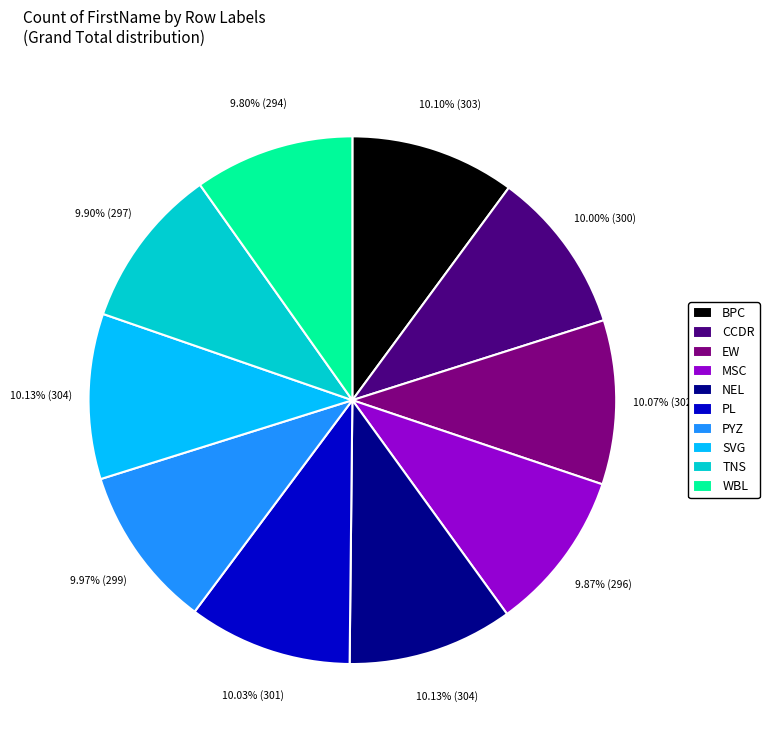

The MSC slice represents 10% of the pie. True or false?

True